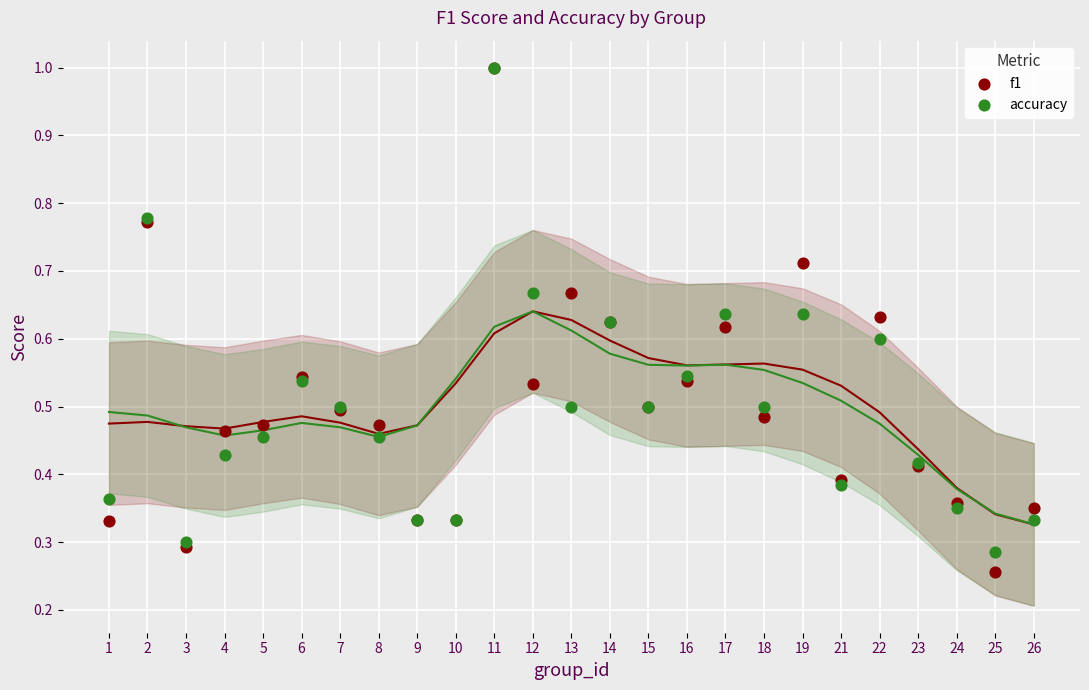

What are all the series names shown in the legend?

f1, accuracy